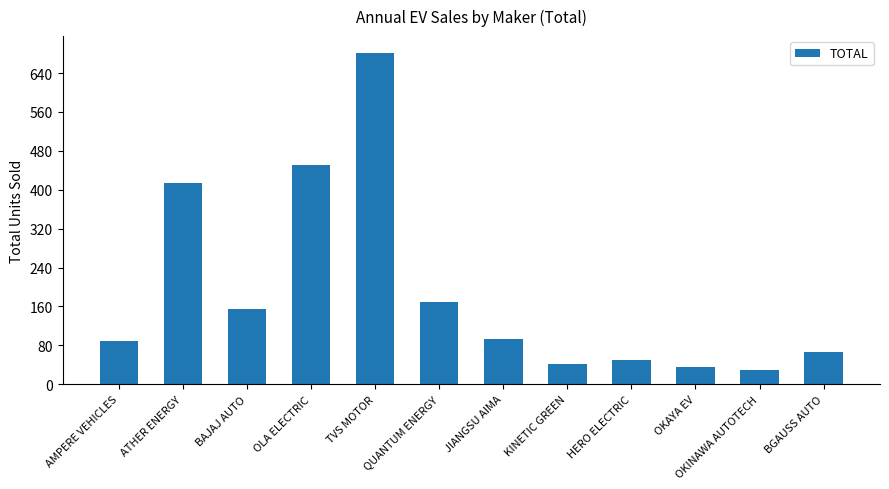

Count the number of data series in this chart.

1